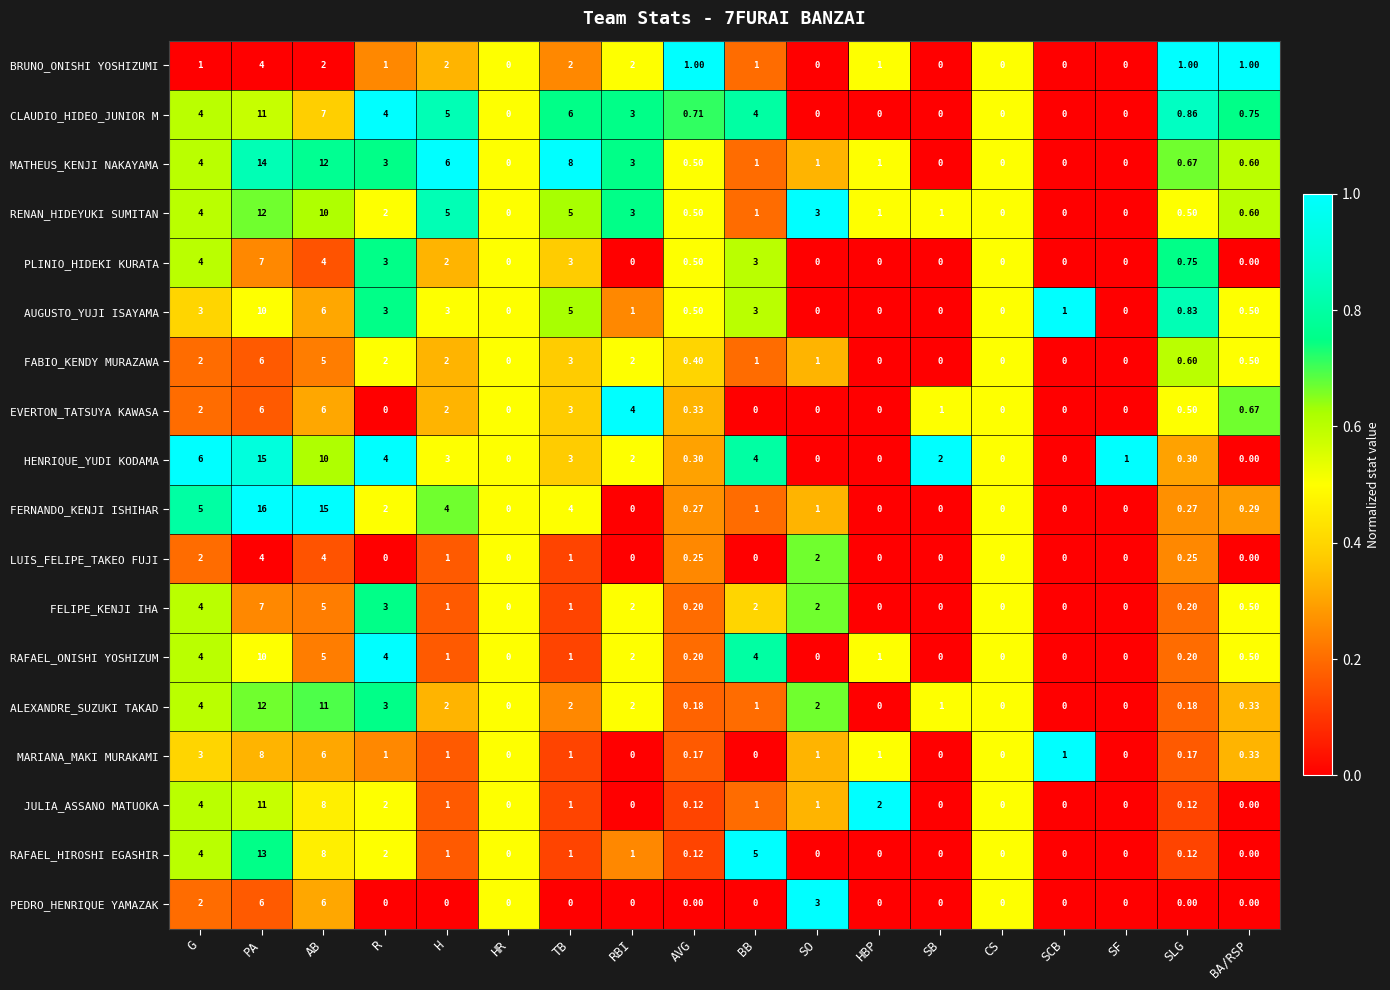

Between G and SO, which series saw the biggest shift?

HENRIQUE_YUDI KODAMA